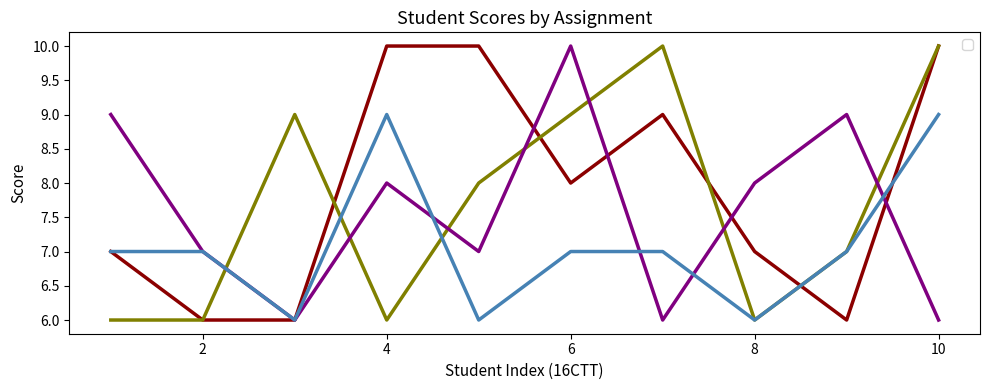

What is the average value of the _4 series?

7